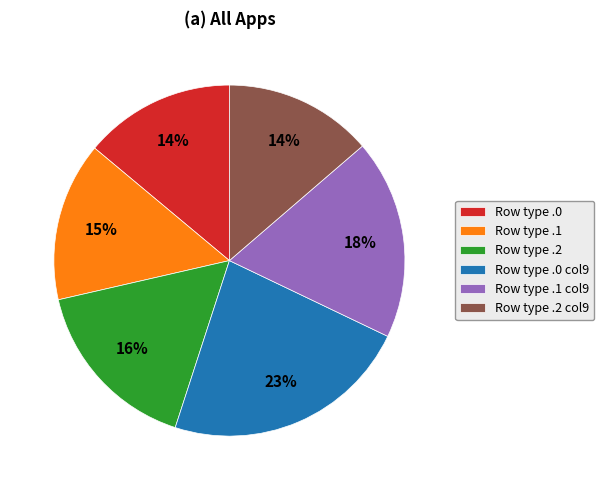

Does any single category account for the majority?

No